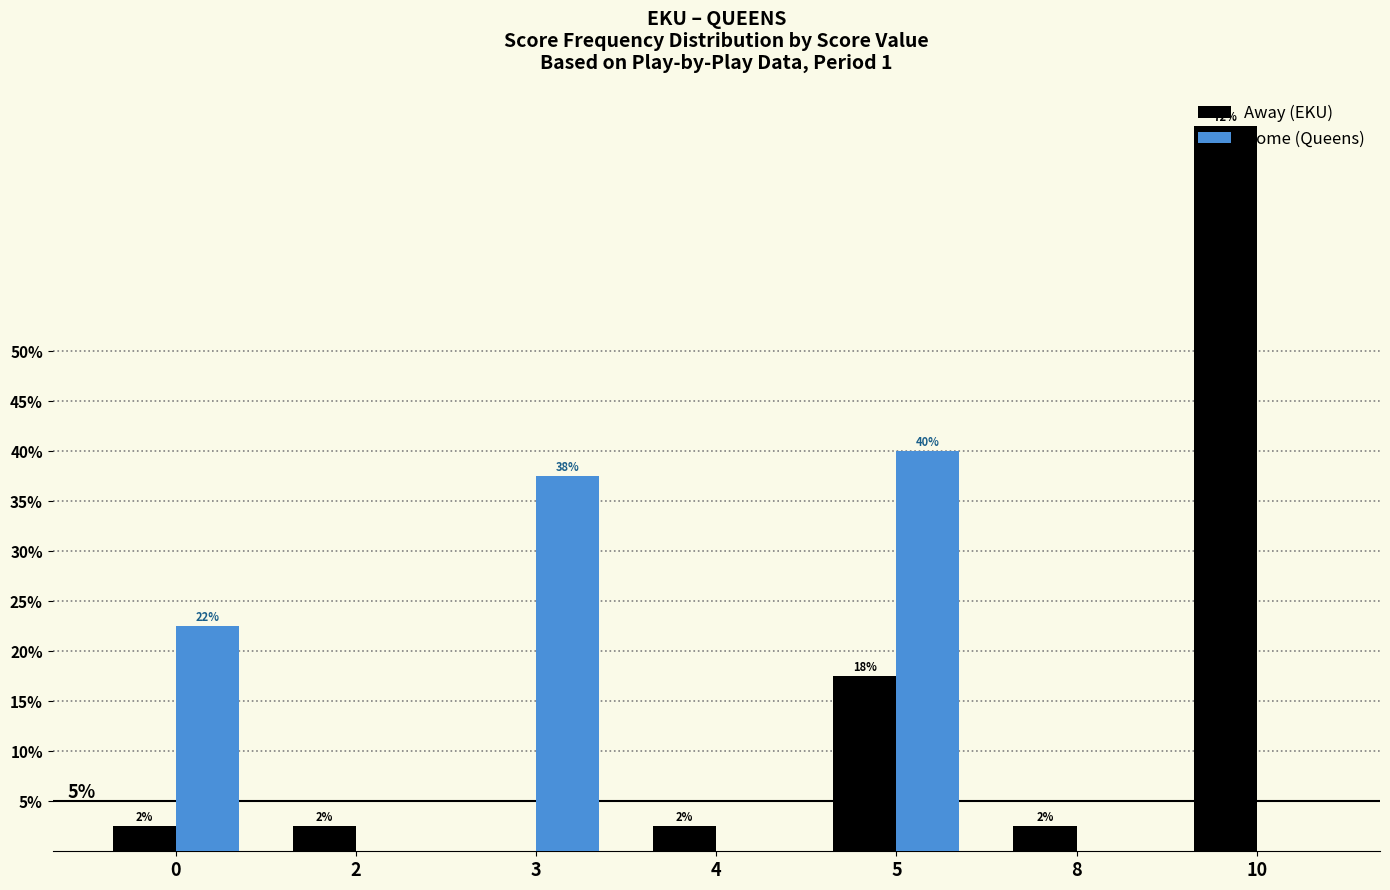

What is the spread (max minus min) of values at 3?

37.5